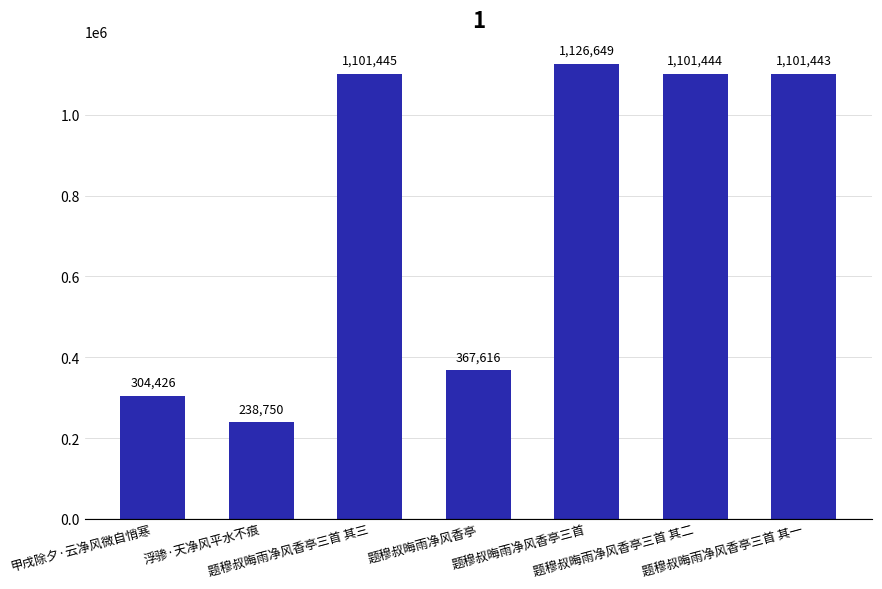

Reading right to left, what are all the values shown in this chart?

题穆叔晦雨净风香亭三首 其一=1101443	题穆叔晦雨净风香亭三首 其二=1101444	题穆叔晦雨净风香亭三首=1126649	题穆叔晦雨净风香亭=367616	题穆叔晦雨净风香亭三首 其三=1101445	浮骖·天净风平水不痕=238750	甲戌除夕·云净风微自悄寒=304426